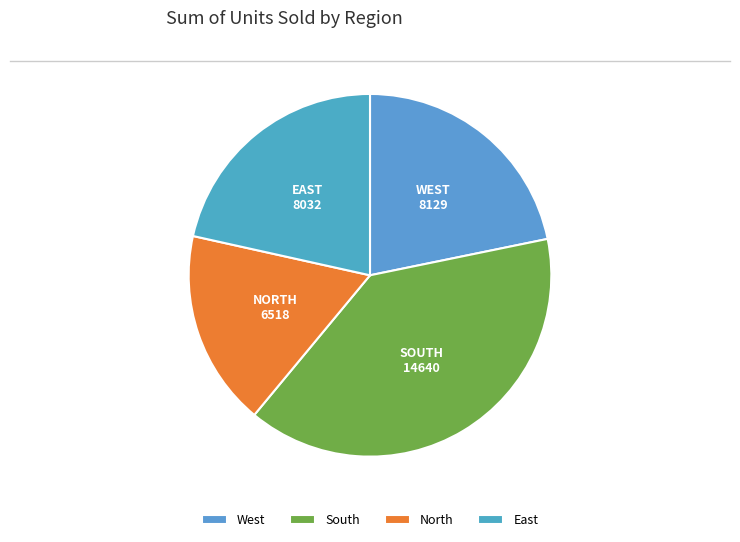

Do East and West together represent more than half of the pie?

No